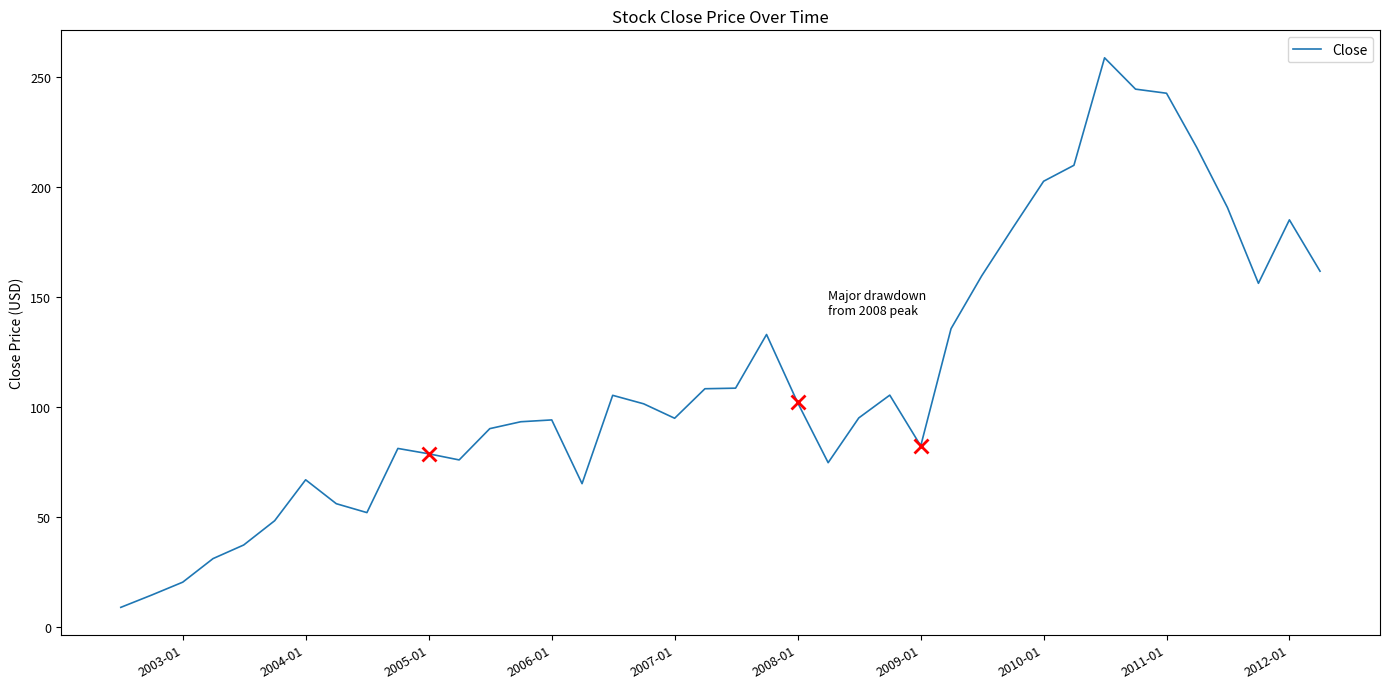

What is the greatest value displayed?

258.6